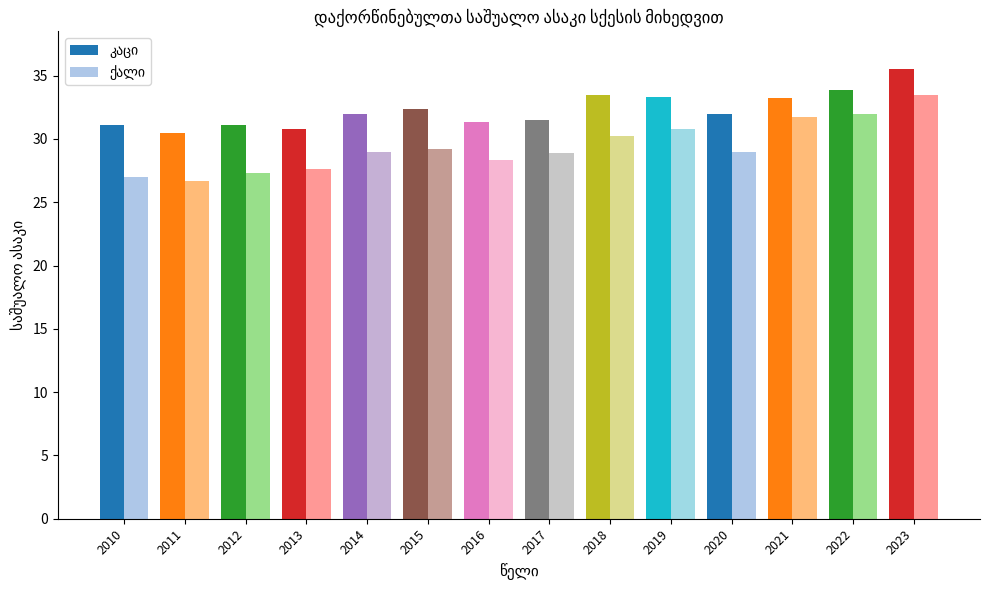

What is the total value across all series at 2019?

64.1